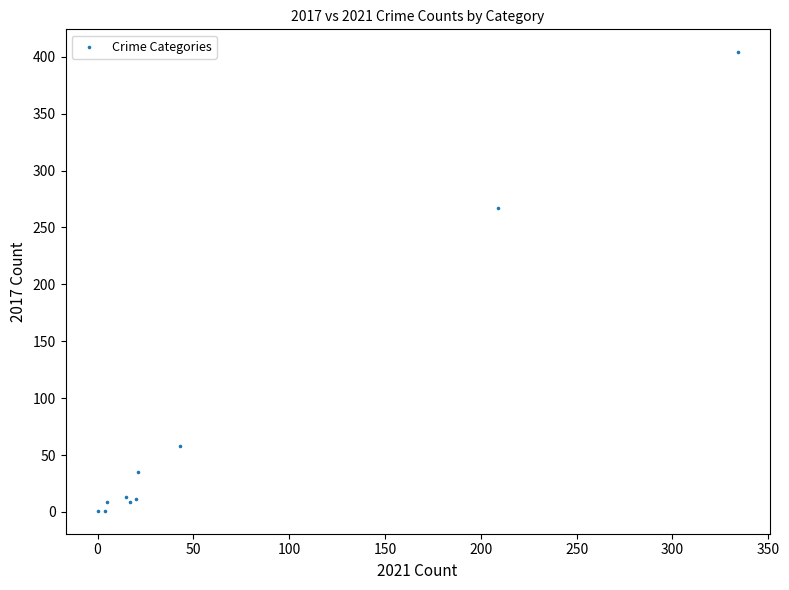

What Y value in the scatter plot is closest to 202?

267